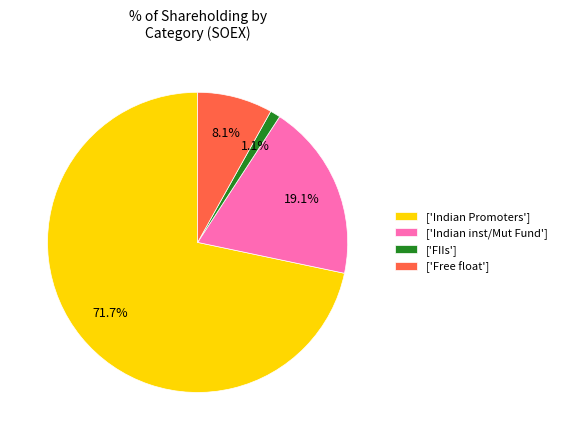

Combined, what portion of the pie is ['Indian inst/Mut Fund'] and ['FIIs']?

20.2%